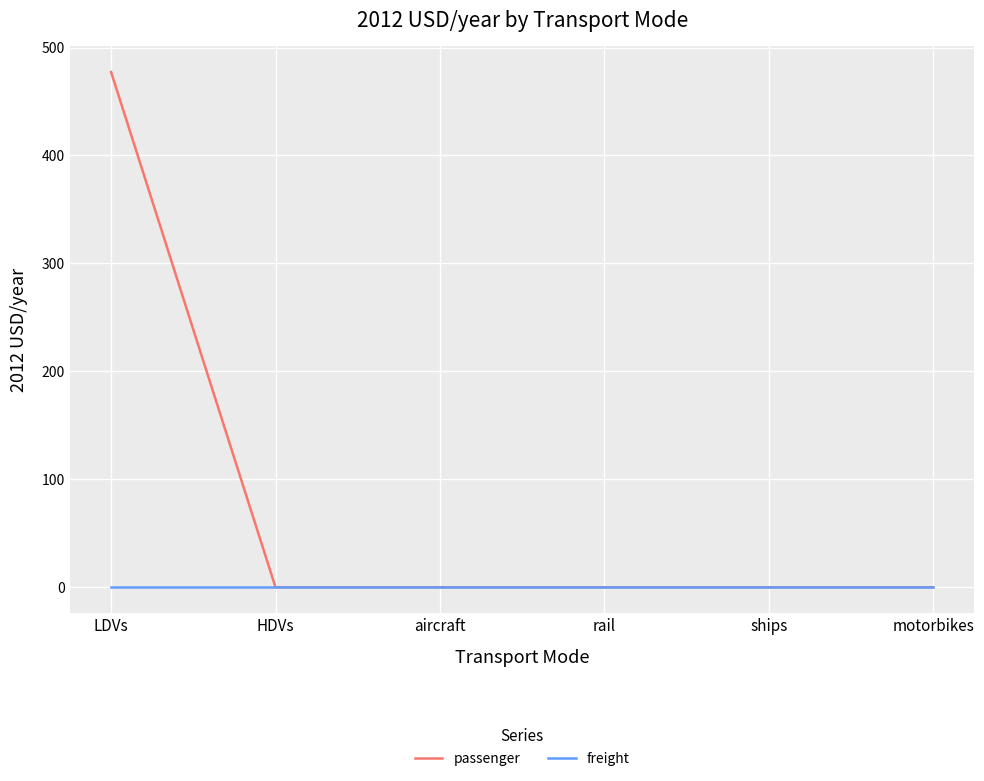

List the series in order of their peak value, lowest first.

freight, passenger